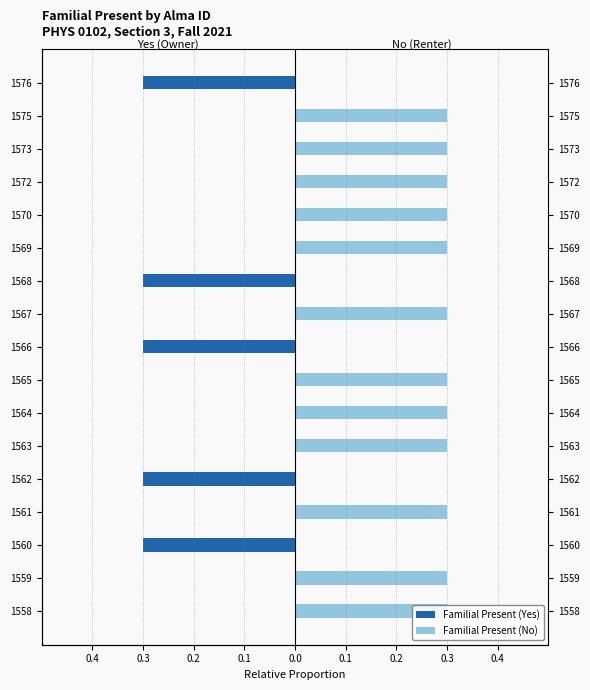

What is the difference between the highest and lowest values at 1565?

0.3